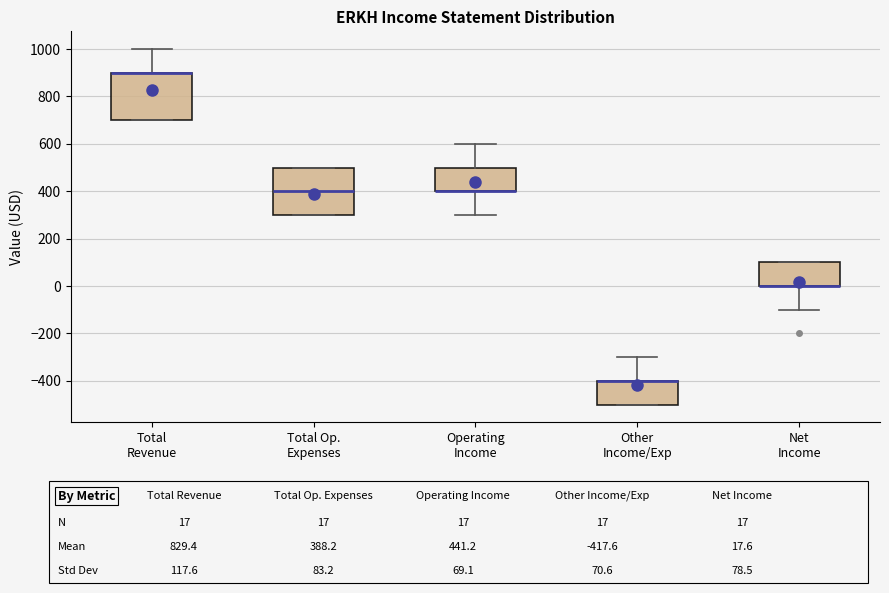

Reading left to right, read every box against the y-axis: the position of its median line, the range the box covers, and the ends of its whiskers. The values are not printed on the chart, so give them approximately, as read against the axis.

Total Revenue: median 900 (drawn on the box's upper edge), box 700 to 900, whiskers 700 to 1000
Total Op. Expenses: median 400, box 300 to 500, whiskers 300 to 500
Operating Income: median 400 (drawn on the box's lower edge), box 400 to 500, whiskers 300 to 600
Other Income/Exp: median -400 (drawn on the box's upper edge), box -500 to -400, whiskers -500 to -300
Net Income: median 0 (drawn on the box's lower edge), box 0 to 100, whiskers -100 to 100